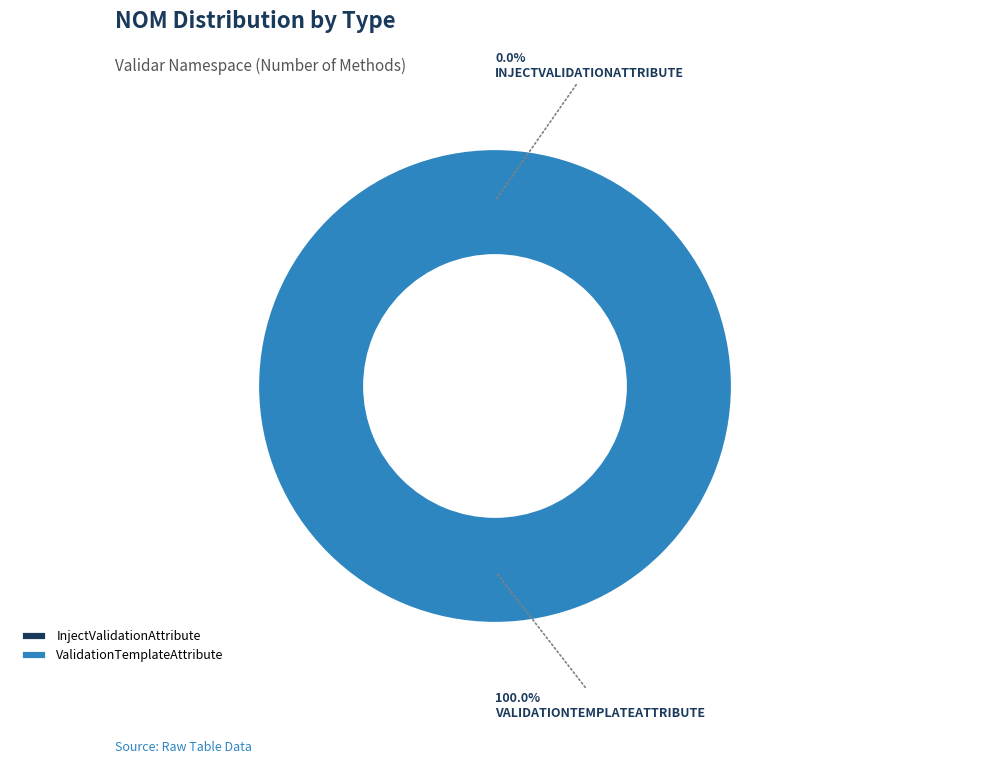

Which category has the biggest portion of the pie?

ValidationTemplateAttribute